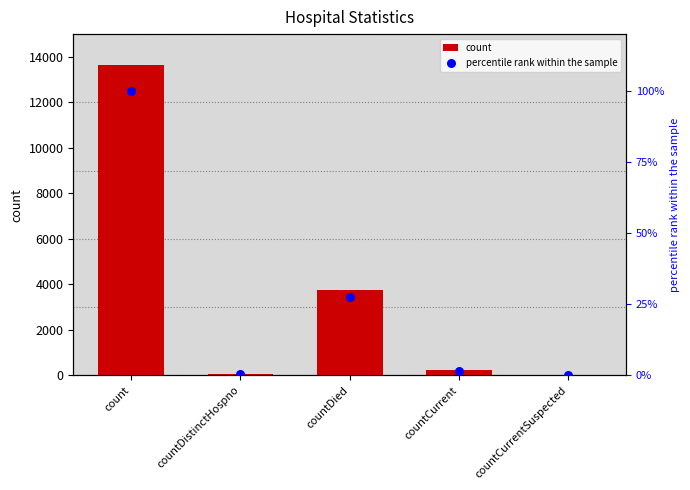

At how many categories does at least one series exceed 7613?

1